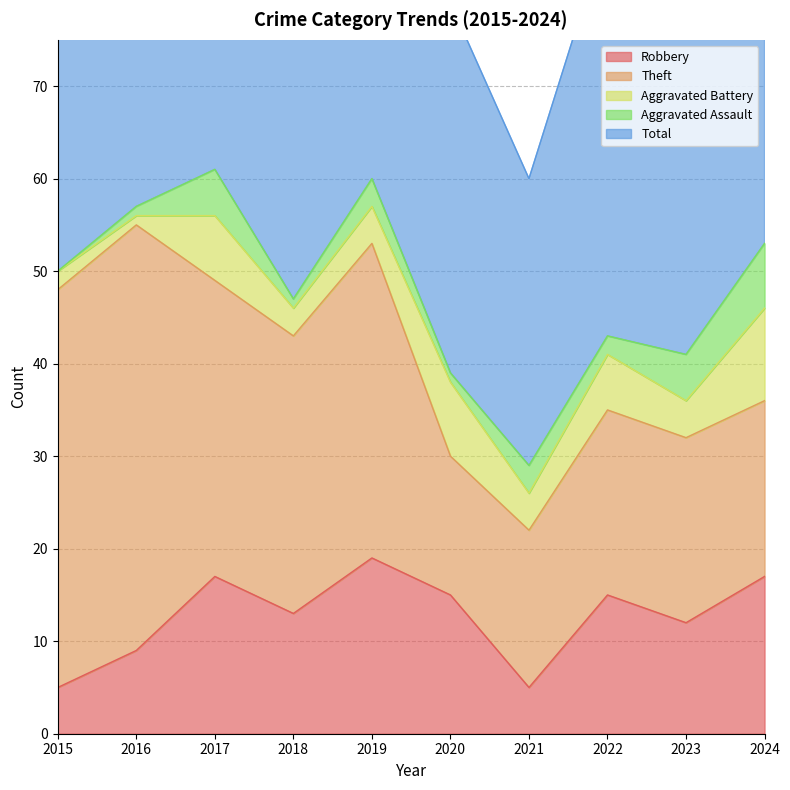

How many series are shown in this chart?

5